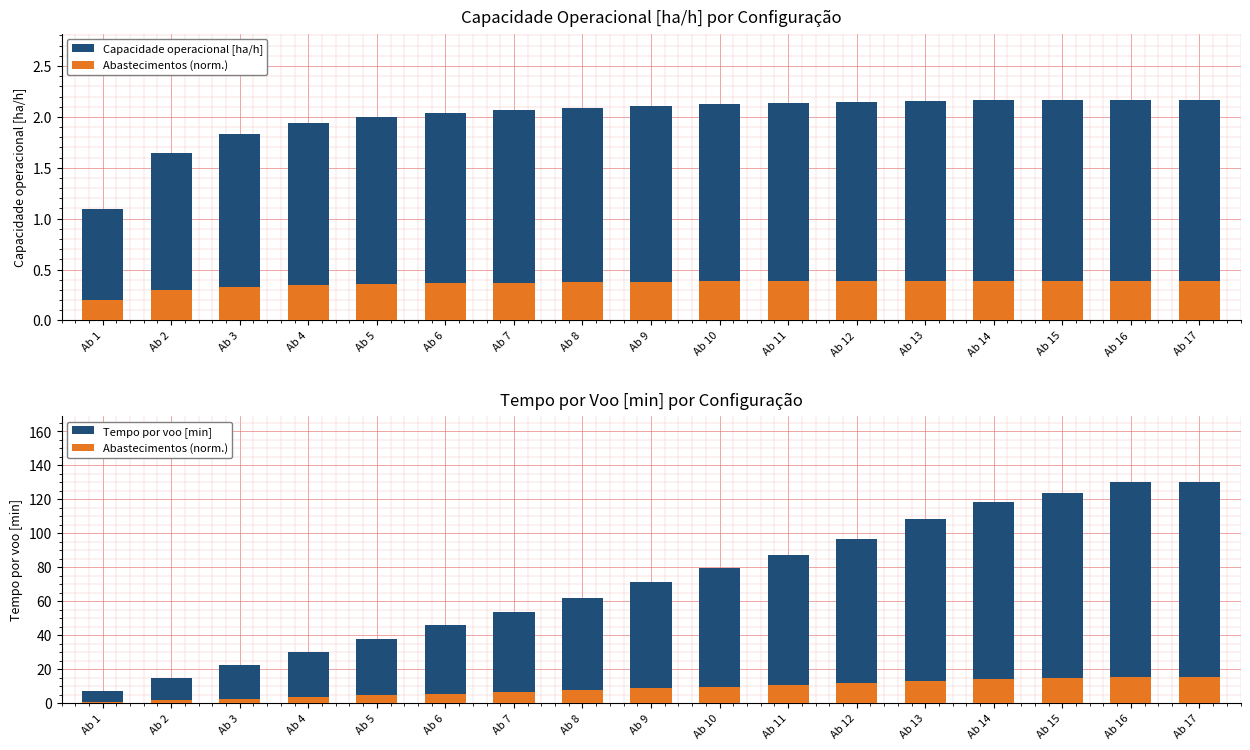

At which label does Abastecimentos (norm.) first exceed 8?

Ab 9